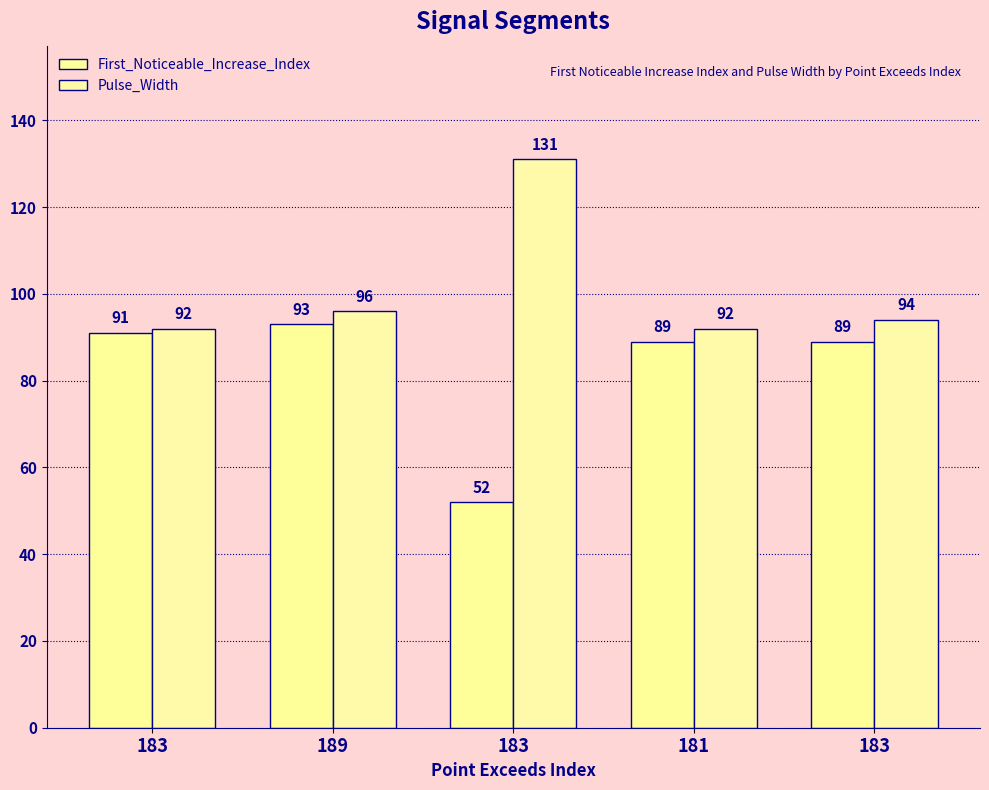

How many distinct data groups are displayed?

2